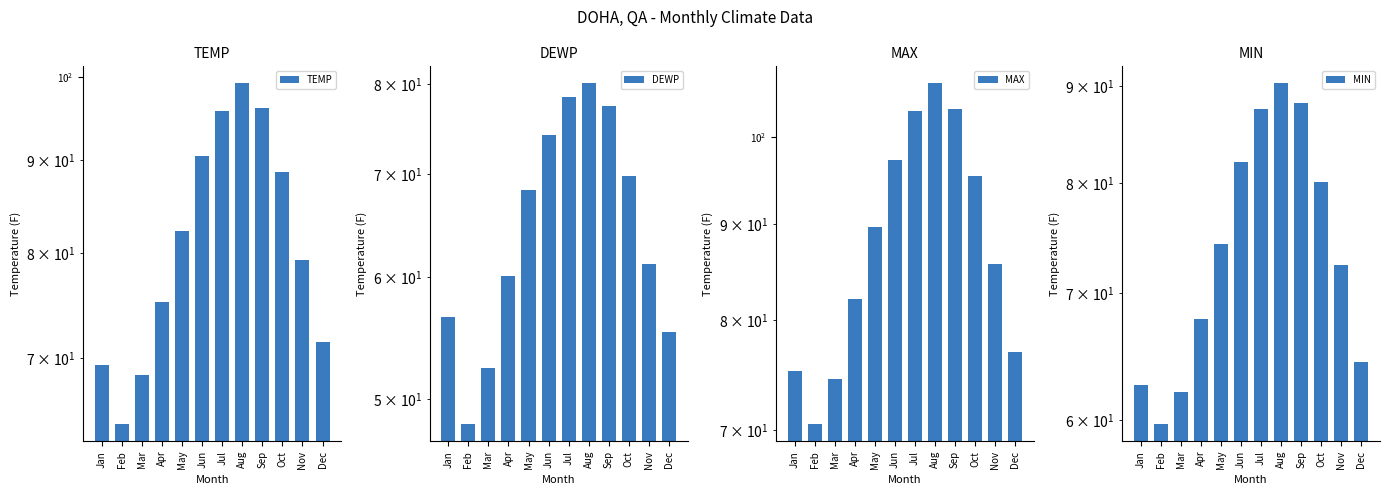

Rank the series at Jan from highest to lowest value.

MAX, TEMP, MIN, DEWP